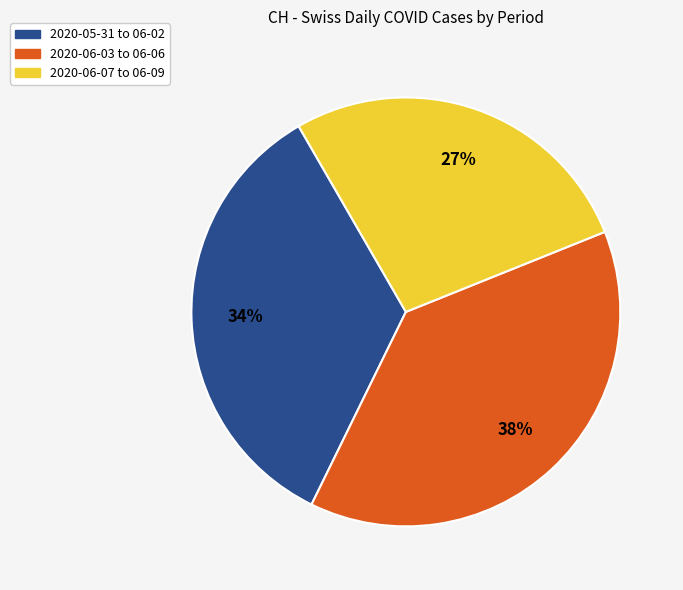

Does any single category account for the majority?

No